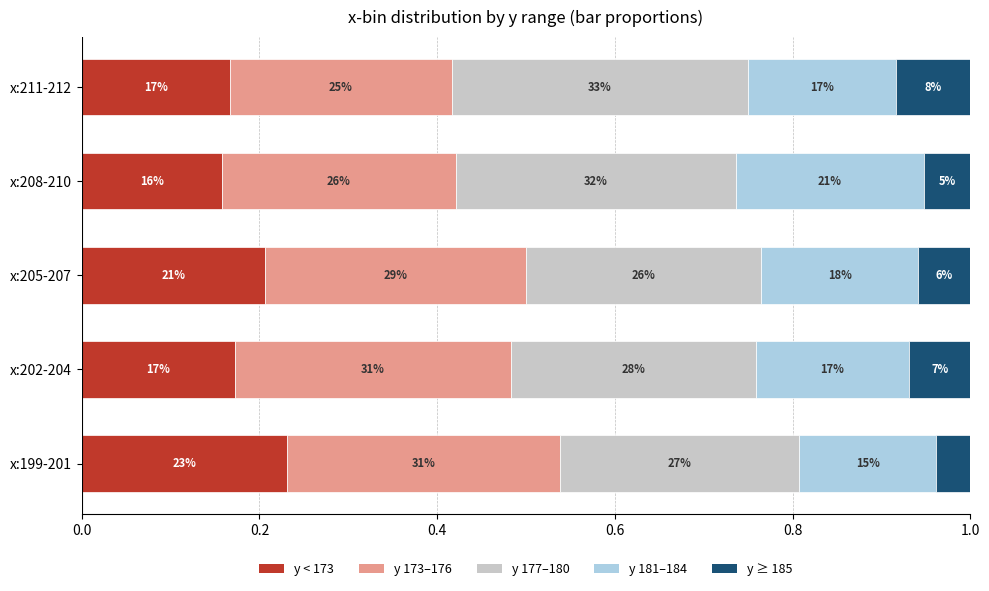

What are all the series names shown in the legend?

y < 173, y 173–176, y 177–180, y 181–184, y ≥ 185